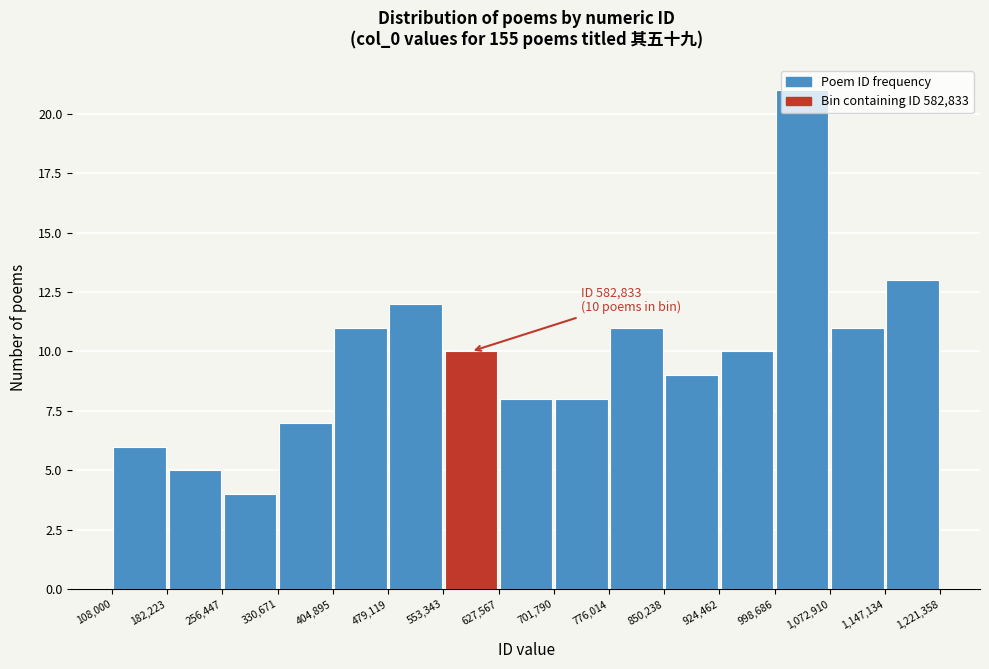

Which range on the x-axis has the tallest bar?

998,686 to 1,072,910